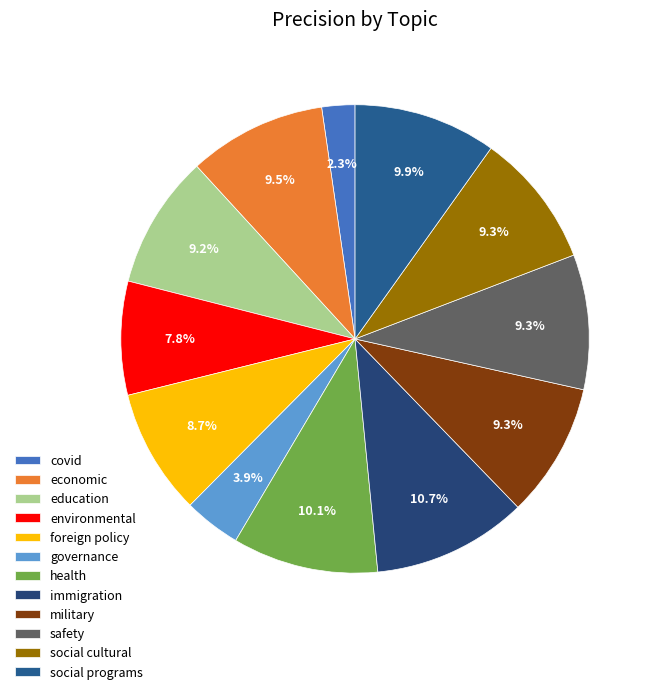

What is the smallest slice in the pie chart?

covid